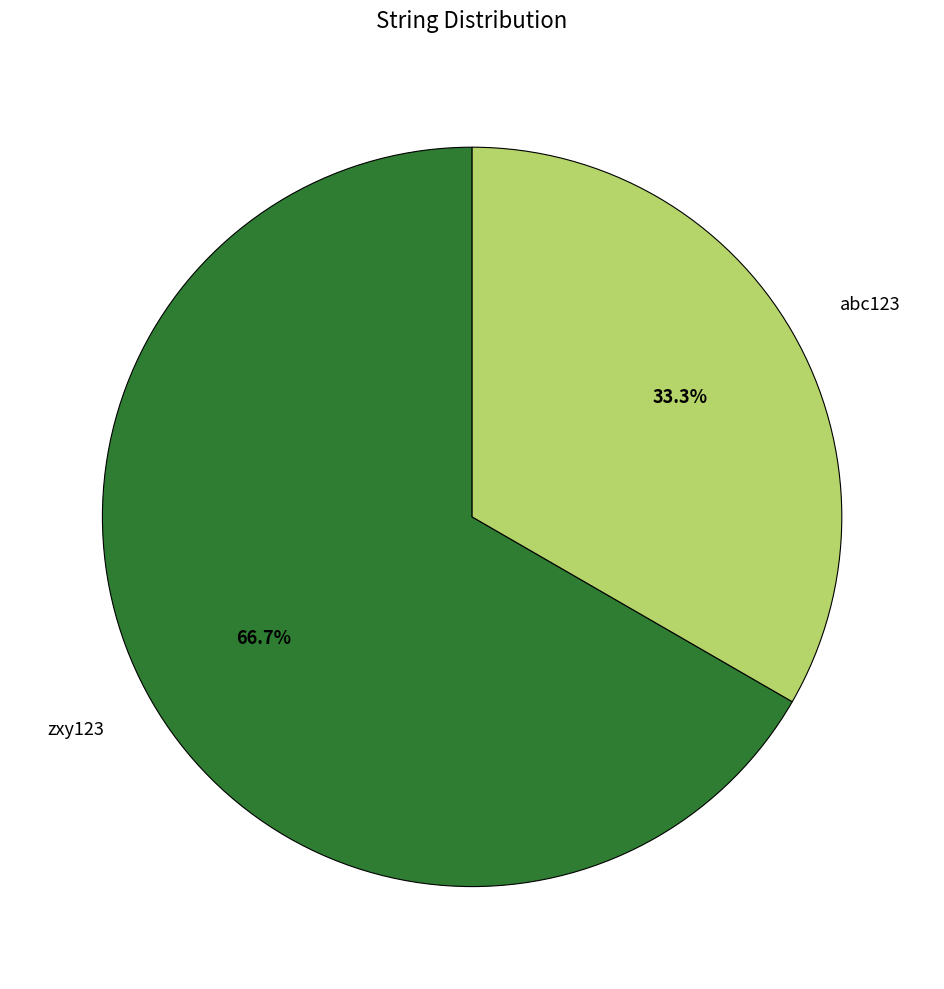

To the nearest percent, what is the difference between the zxy123 and abc123 slice percentages?

33%